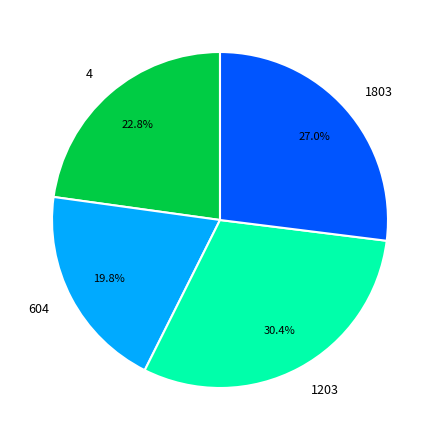

To the nearest percent, what is the combined percentage of 1203 and 4?

53%